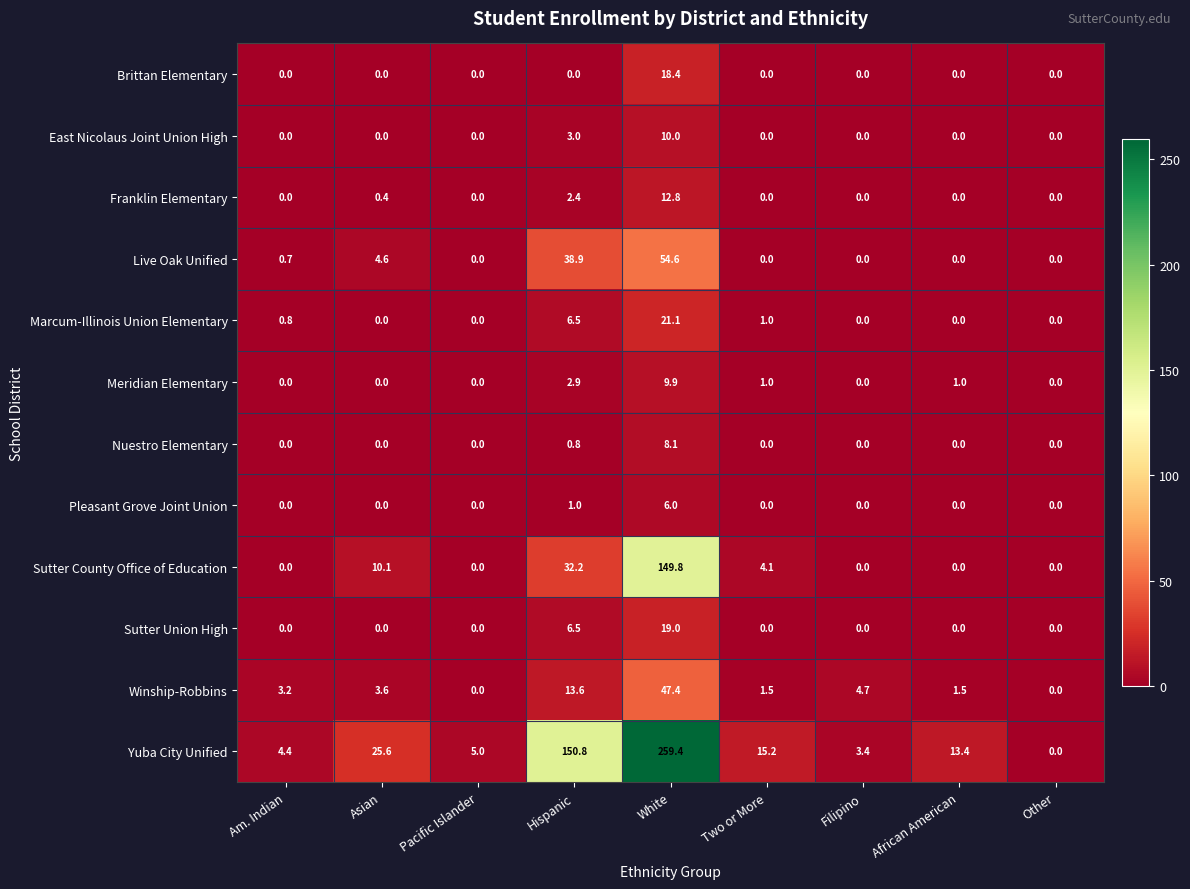

Where is Sutter Union High nearest to the value 9?

Hispanic